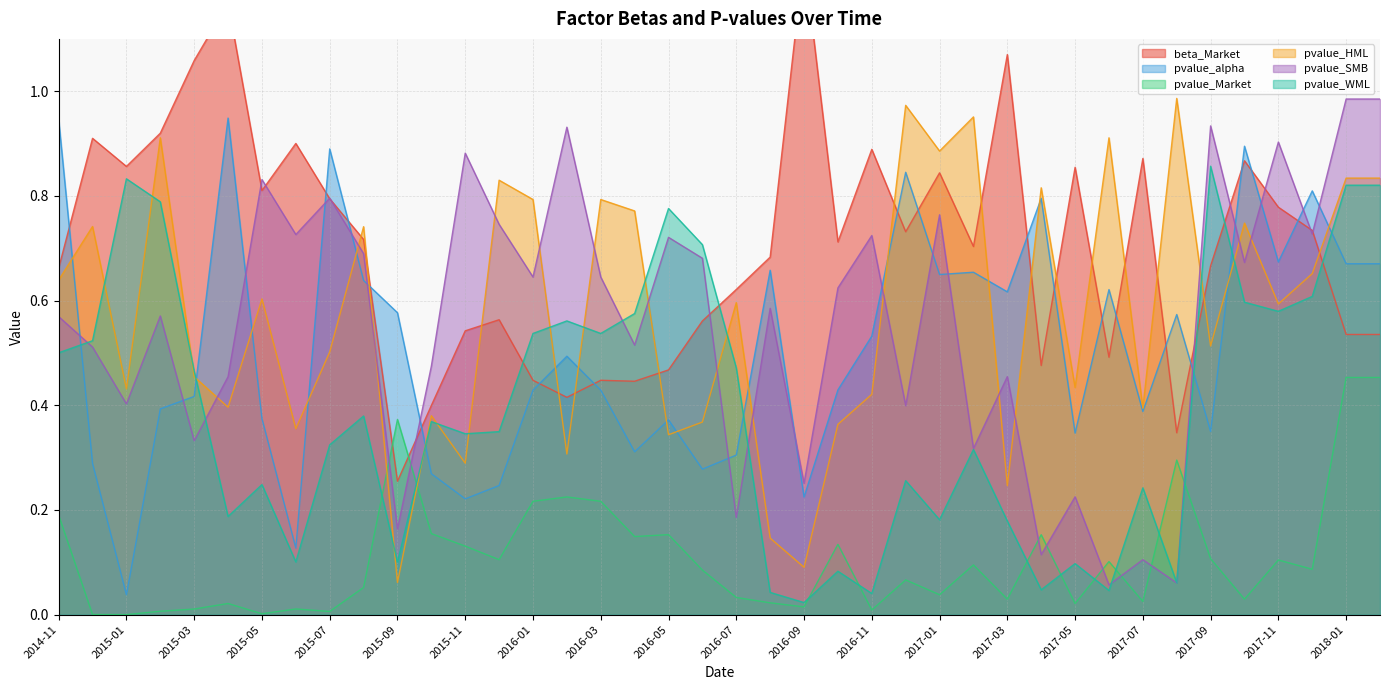

Which series changed the most between 2015-06 and 2016-08?

pvalue_alpha